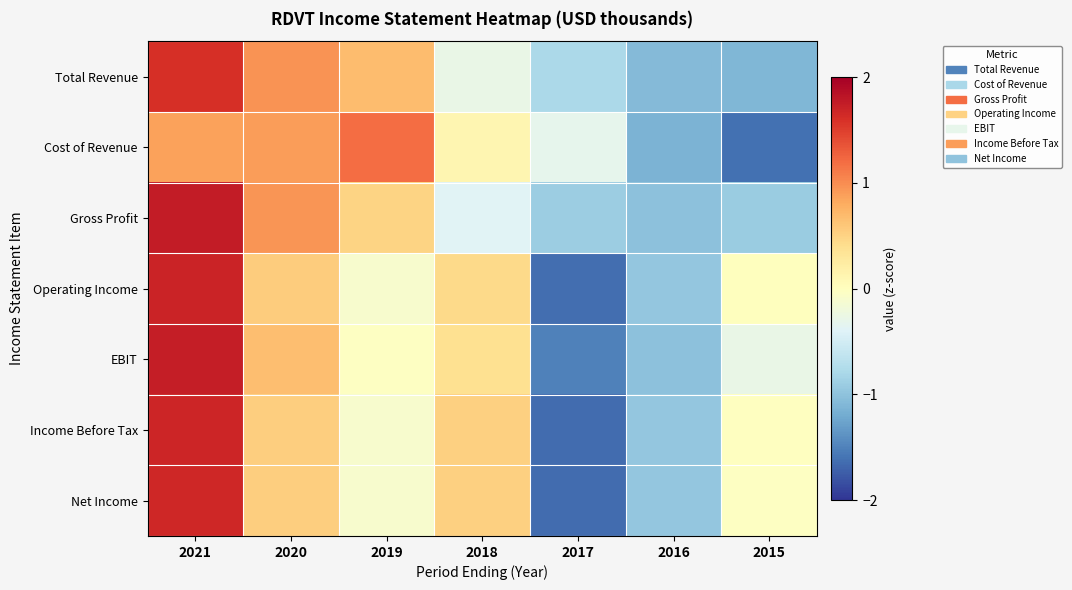

Rank the series at 2015 from lowest to highest value.

Cost of Revenue, Total Revenue, Gross Profit, EBIT, Net Income, Income Before Tax, Operating Income